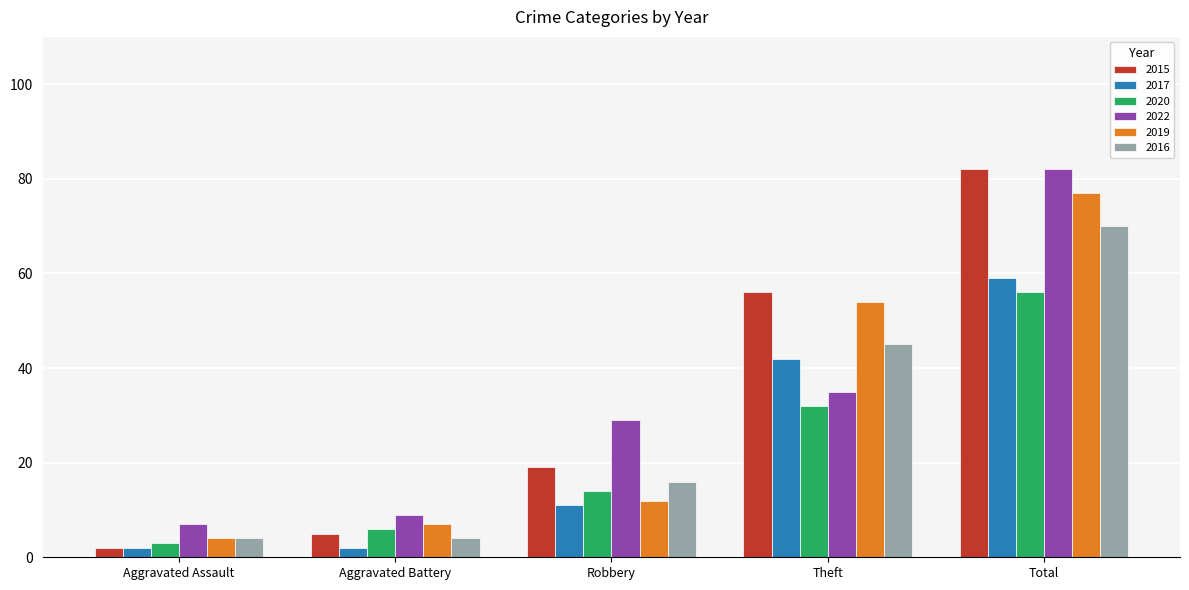

Is the value of 2020 at Robbery greater than the value of 2017 at Robbery?

Yes